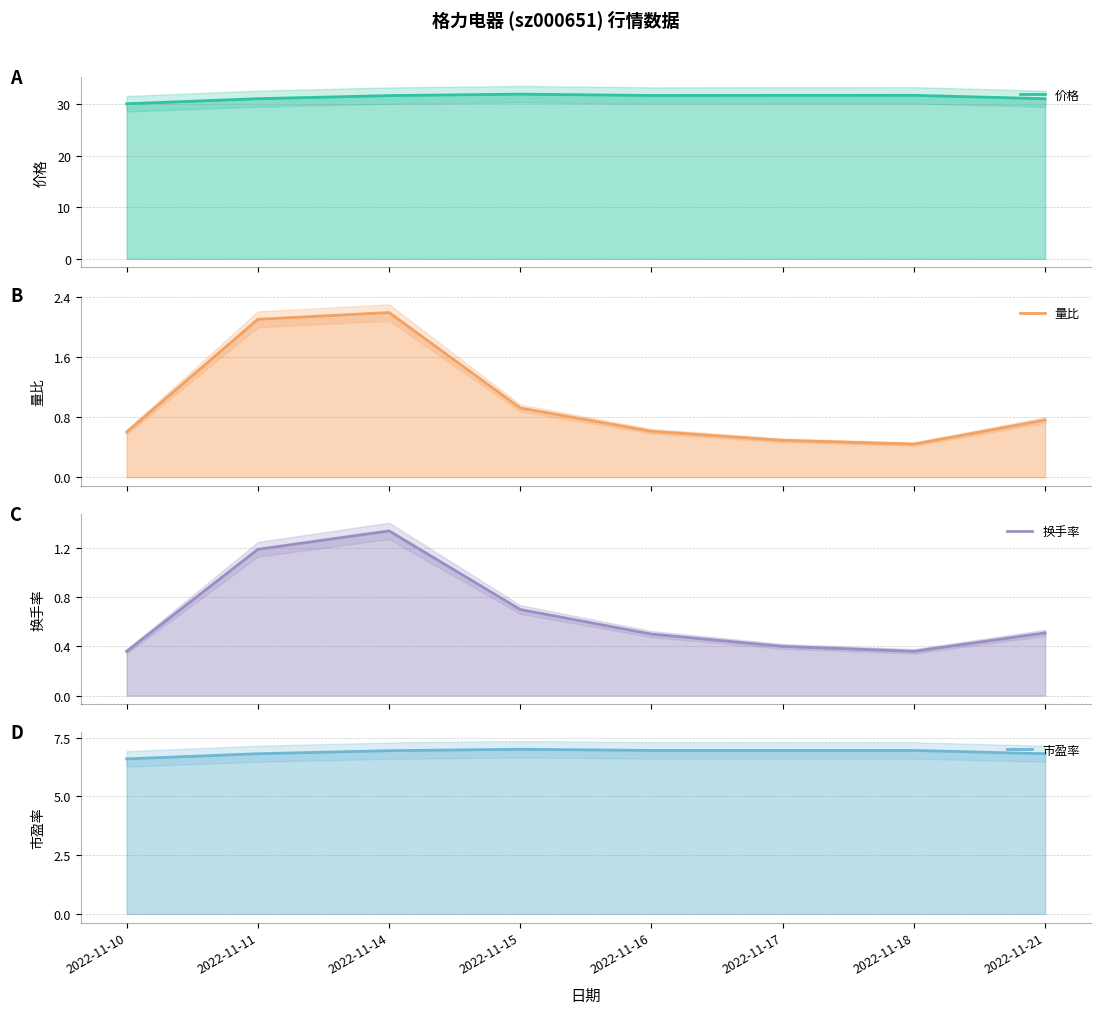

How many interior local peaks does the 市盈率 series have?

1